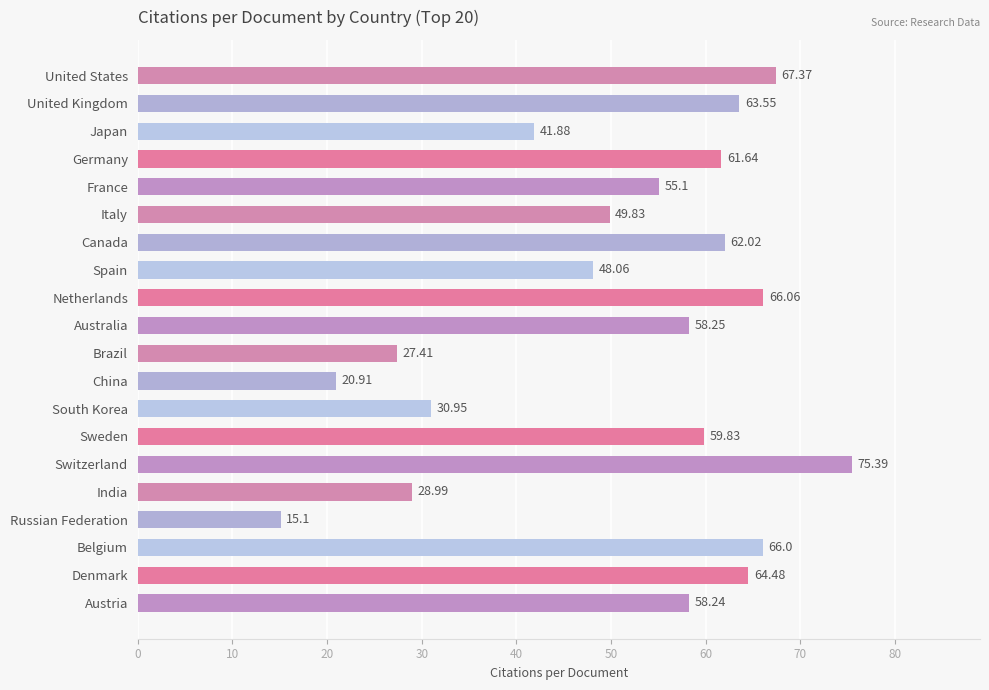

What is the label of the 17th bar from the bottom?

Germany